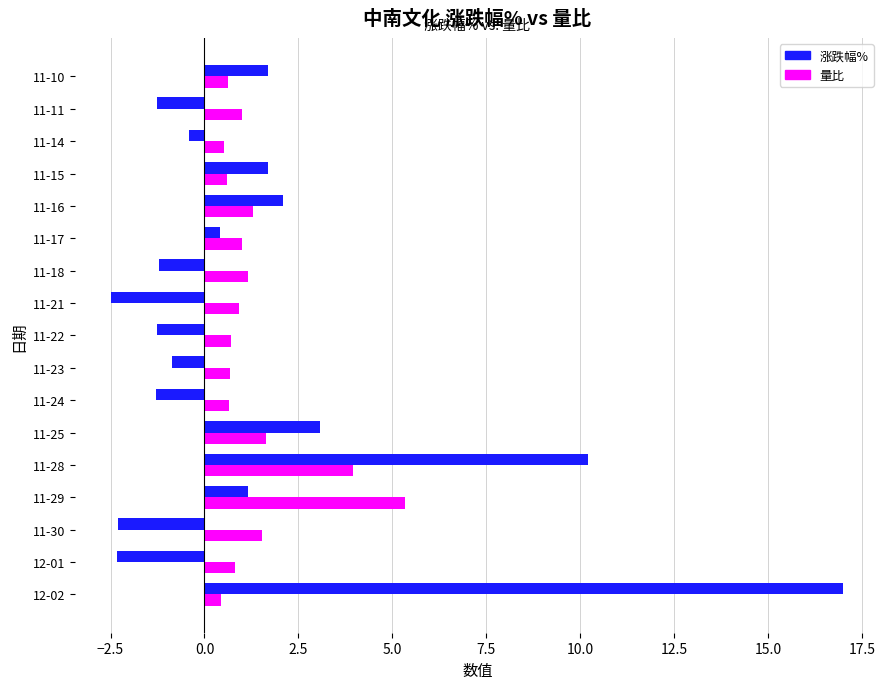

At which label is 涨跌幅% closest to 7?

11-28